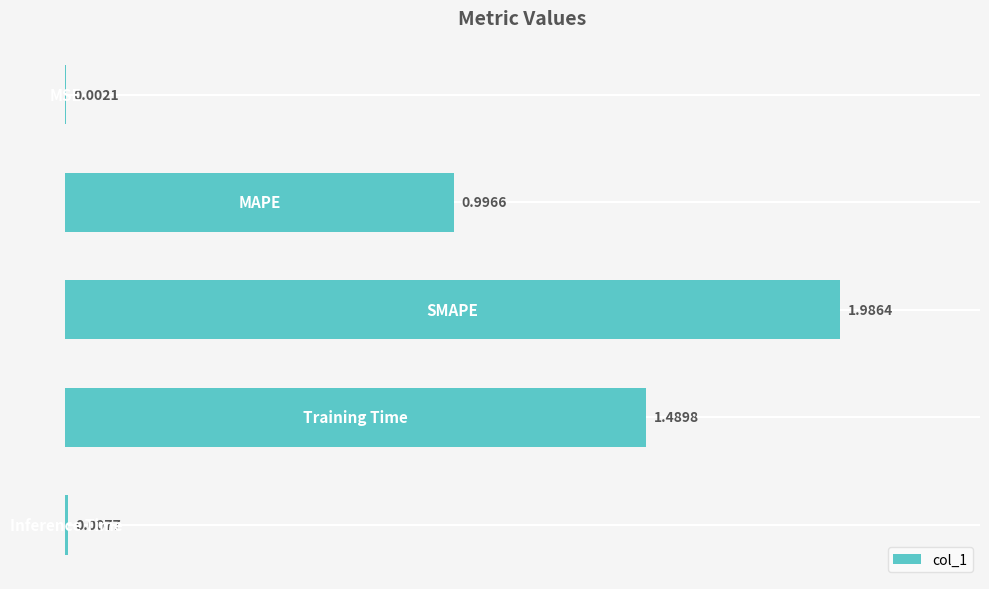

What is the sum of all values?

4.5